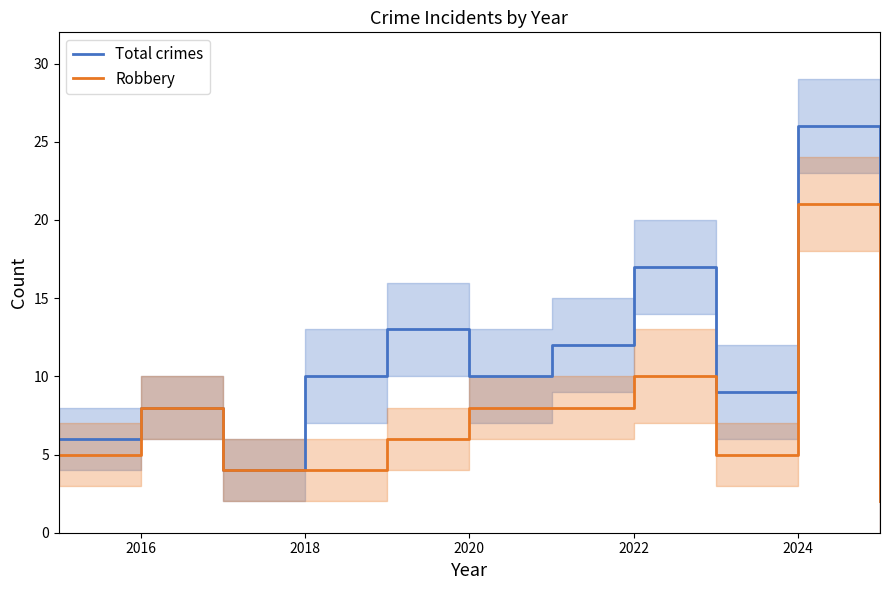

What is the sum of all Robbery values?

81